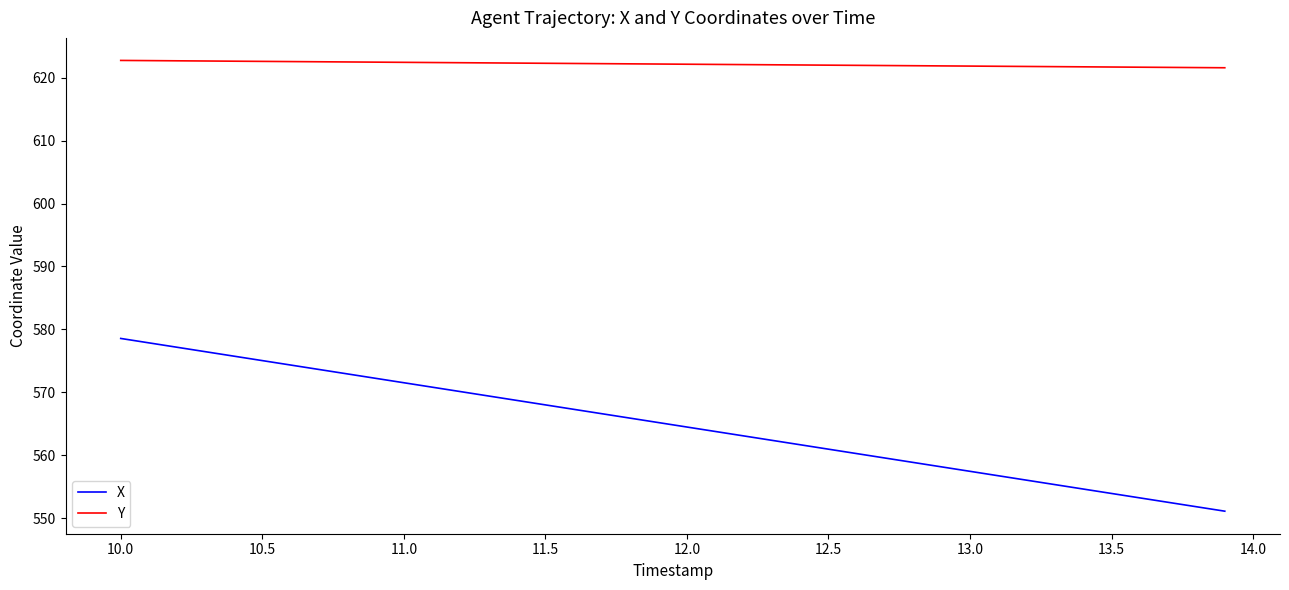

Rank the series by their maximum value, from lowest to highest.

X, Y